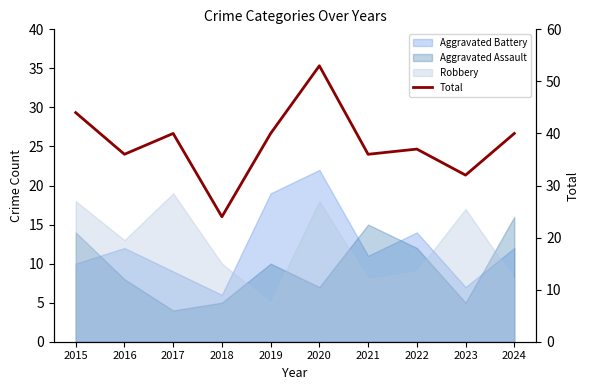

Is it true that the value at 2018 is 24?

True